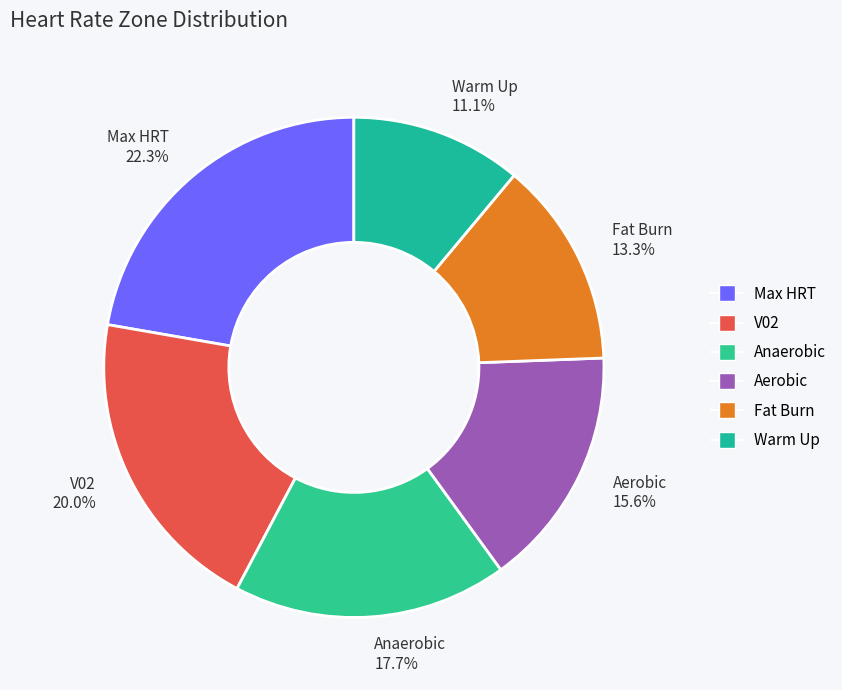

Approximately how many times larger is the value at Anaerobic compared to Aerobic?

1.1